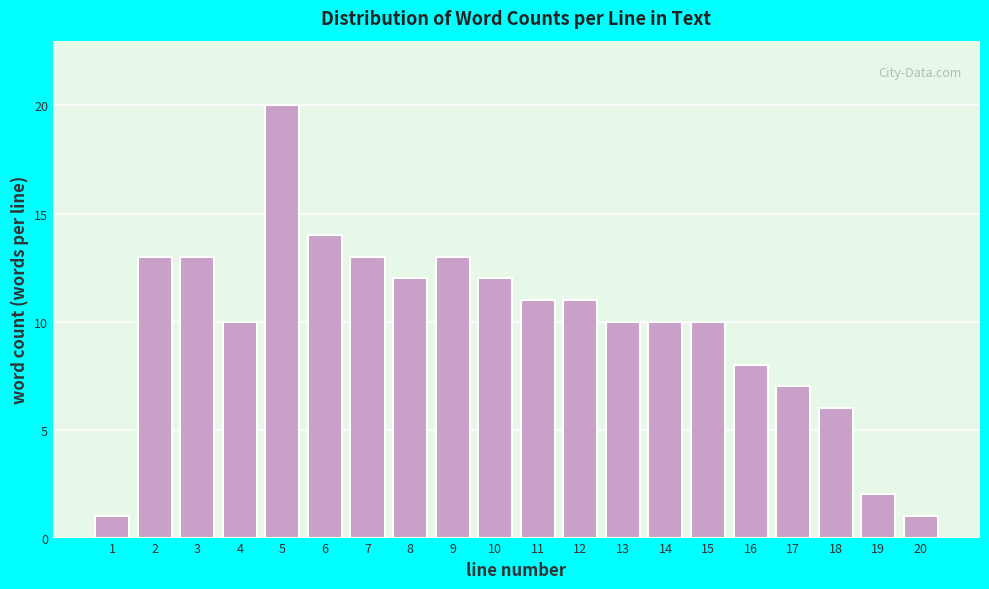

Reading right to left, list all the values displayed in this chart.

1	2	6	7	8	10	10	10	11	11	12	13	12	13	14	20	10	13	13	1